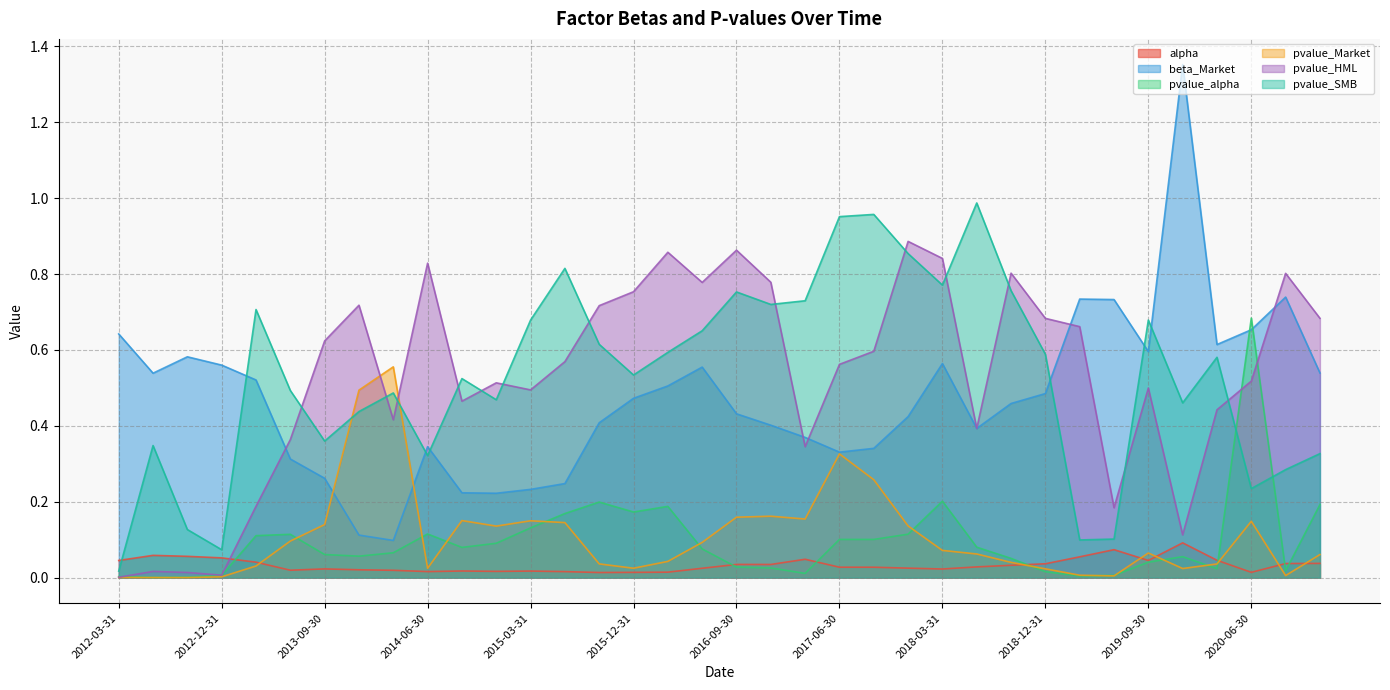

After their last crossing, which series has the higher values: pvalue_HML or pvalue_Market?

pvalue_HML